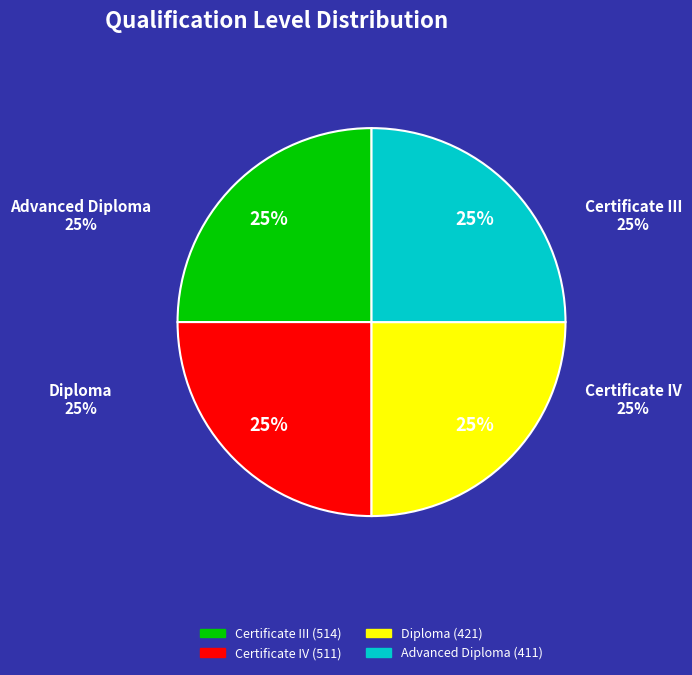

Does any single category account for the majority?

No